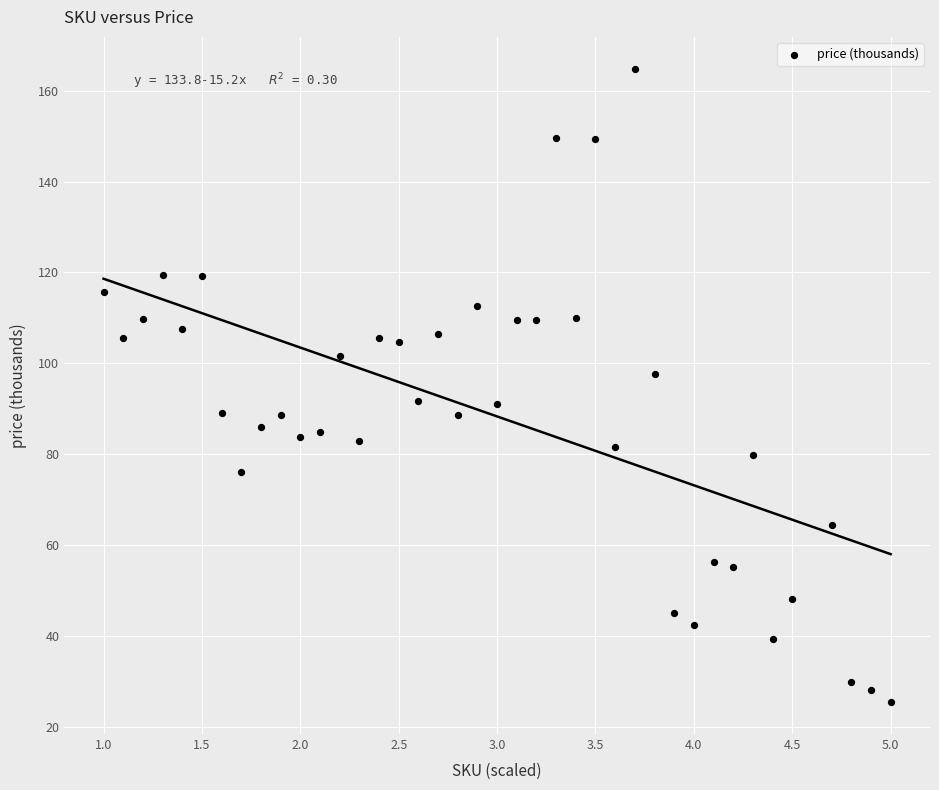

What is the range of Y values (max minus min)?

139.6